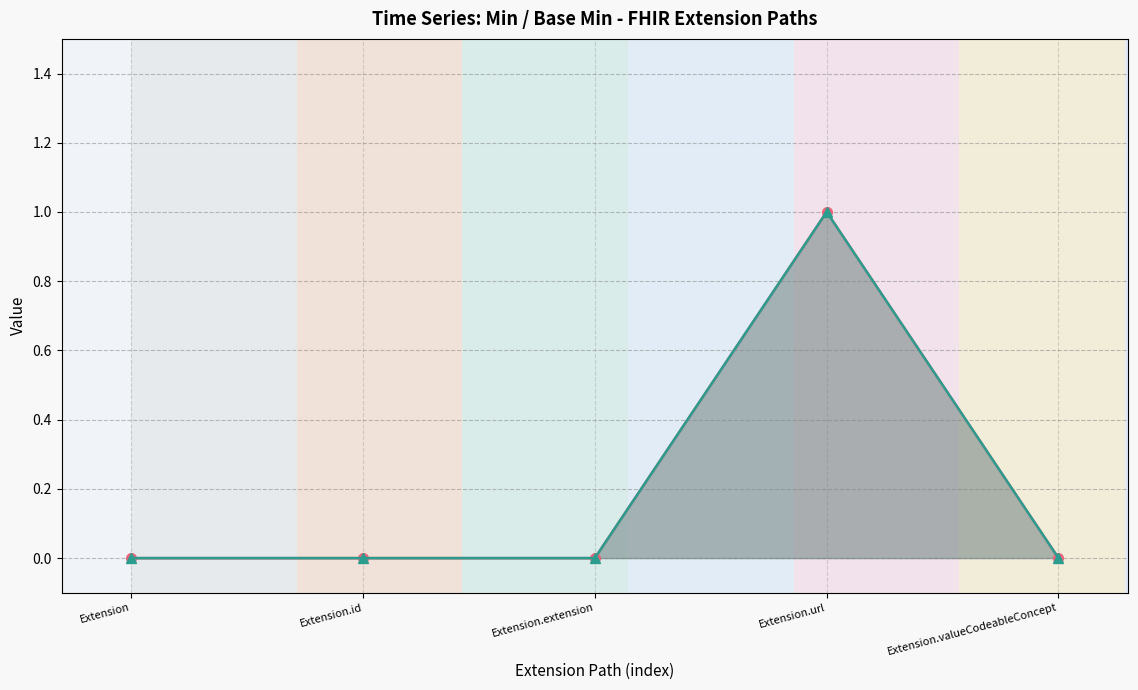

Reading right to left, transcribe all the data shown in this chart.

Min: Extension.valueCodeableConcept=0	Extension.url=1	Extension.extension=0	Extension.id=0	Extension=0
Base Min: Extension.valueCodeableConcept=0	Extension.url=1	Extension.extension=0	Extension.id=0	Extension=0